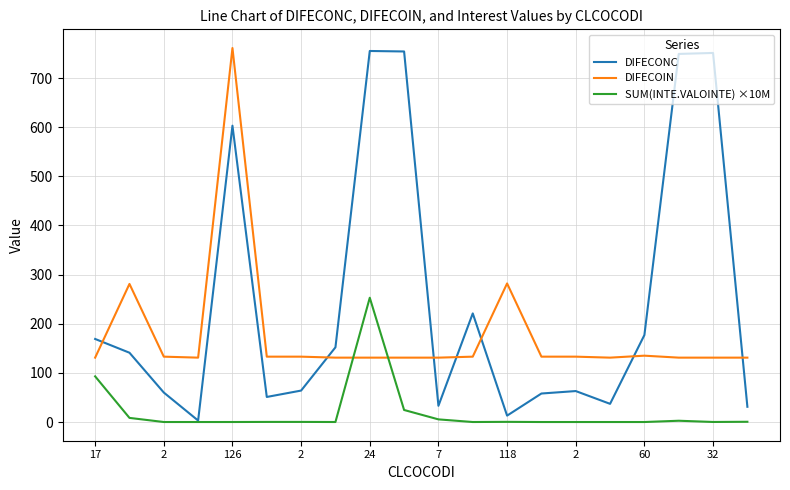

Rank the series by their average value, from lowest to highest.

SUM(INTE.VALOINTE) ×10M, DIFECOIN, DIFECONC